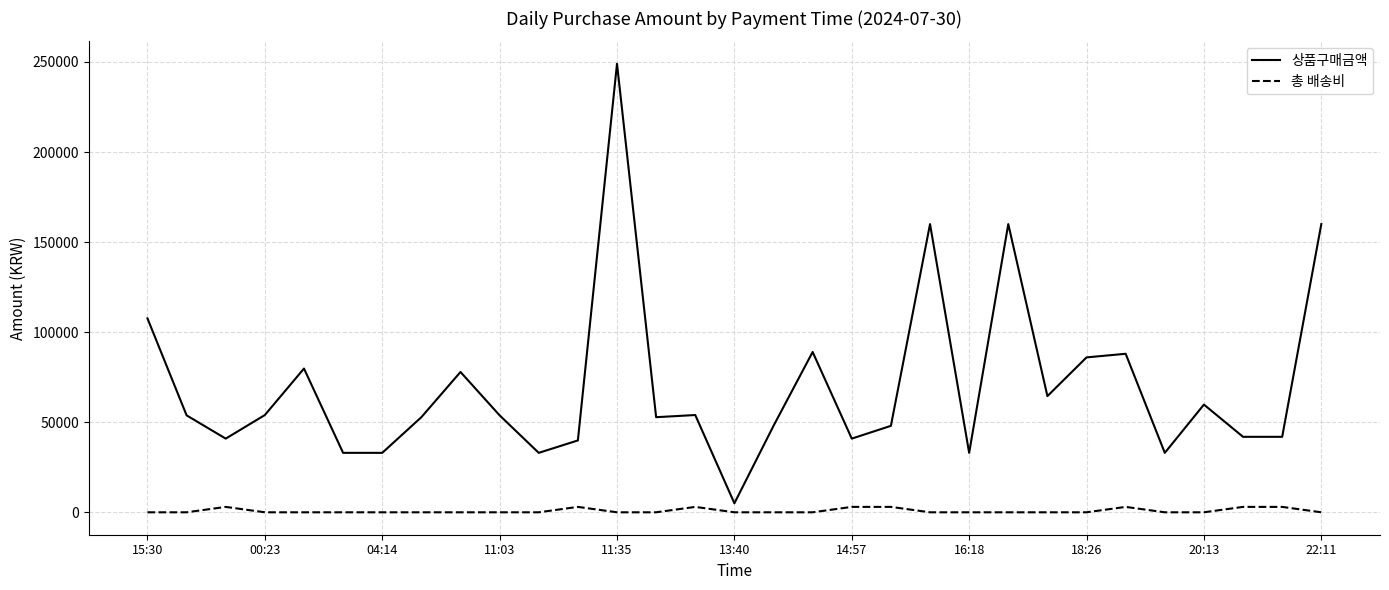

List the series in order of their overall mean, lowest first.

총 배송비, 상품구매금액